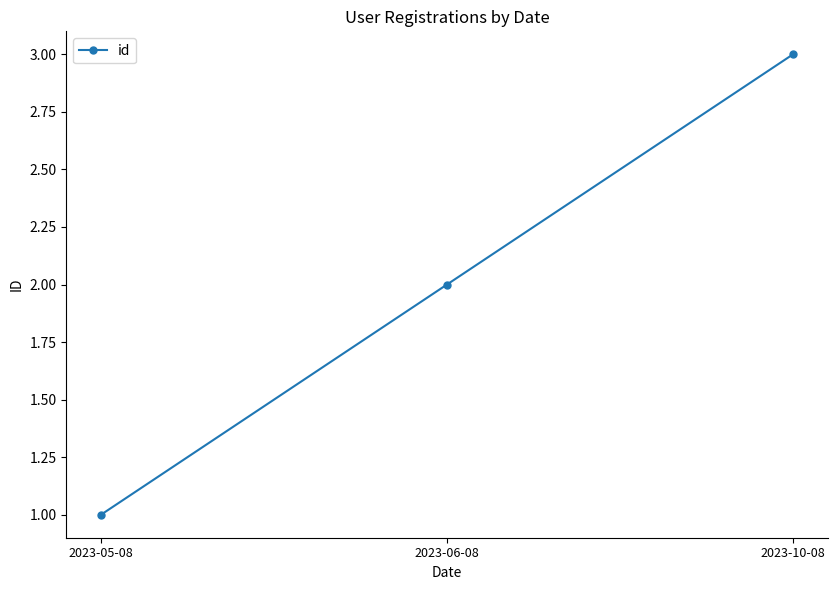

List the labels in order of value, largest first.

2023-10-08, 2023-06-08, 2023-05-08